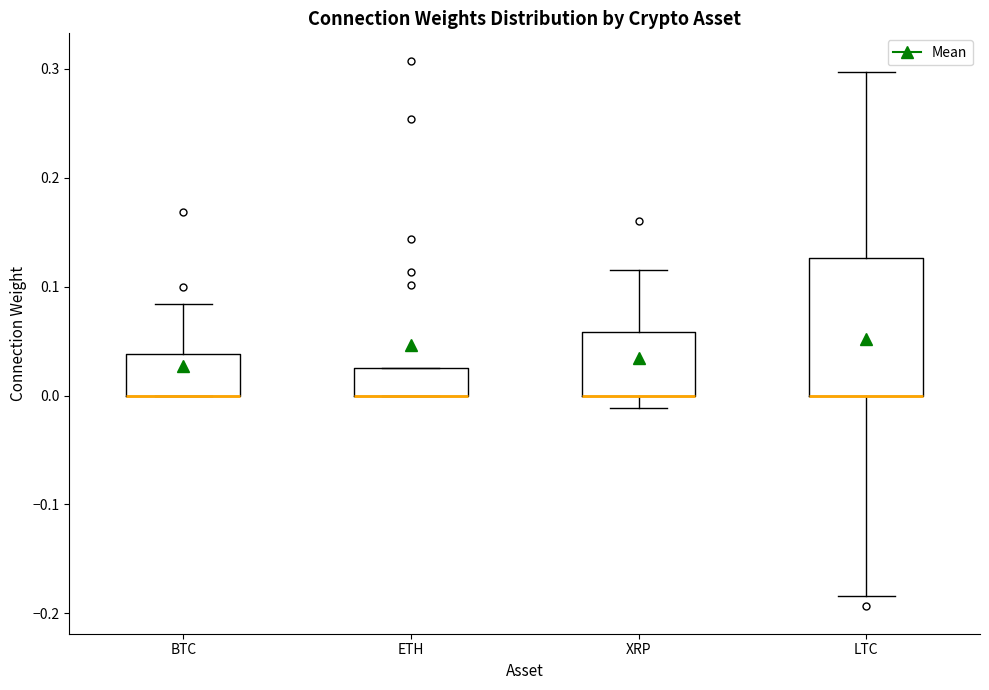

Where does the upper whisker of the box for BTC end on the y-axis? The values are not printed on the chart, so give them approximately, as read against the axis.

0.08